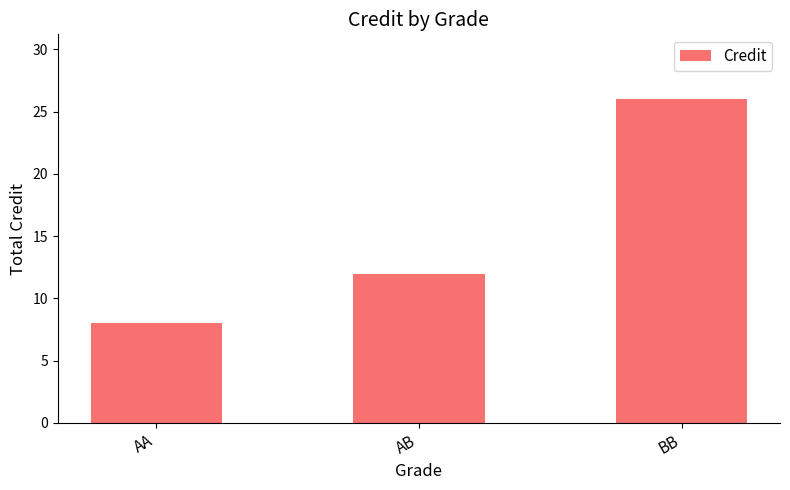

List the labels in order of value, smallest first.

AA, AB, BB